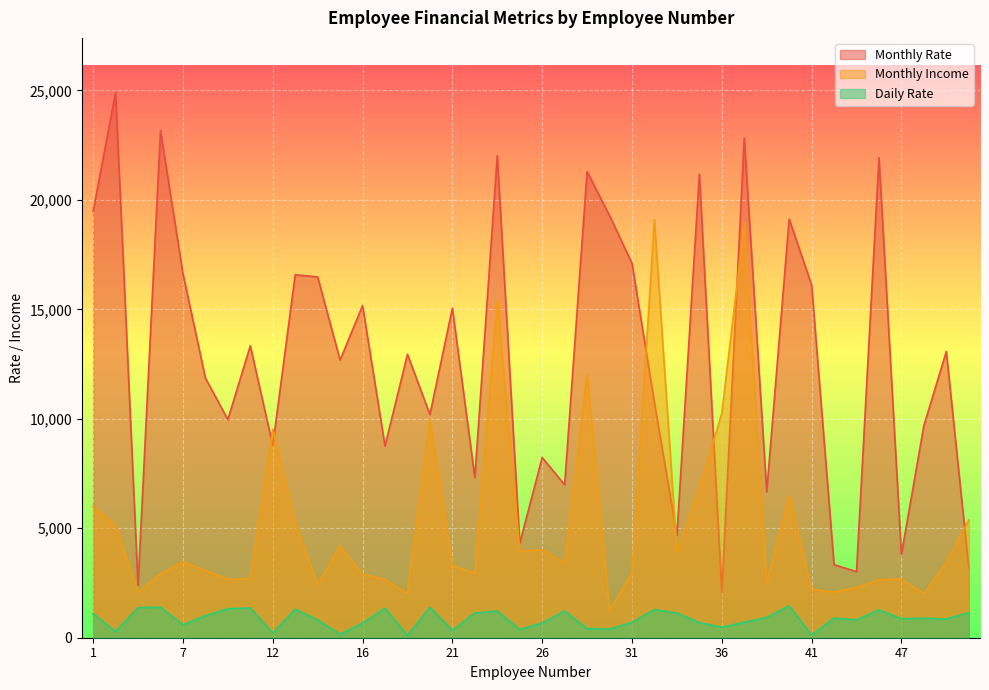

What is the difference between the maximum and minimum values in the Monthly Income series?

17862